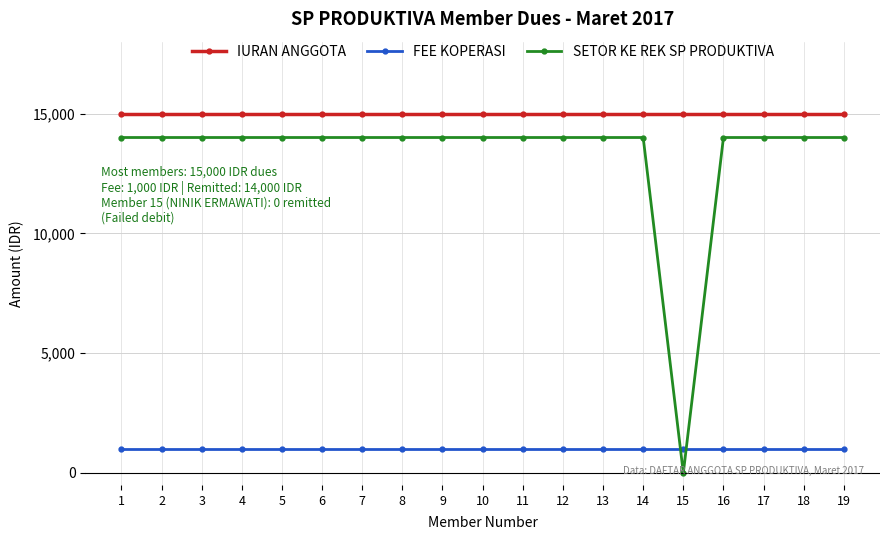

The value of IURAN ANGGOTA at 5 is 15000. True or false?

True